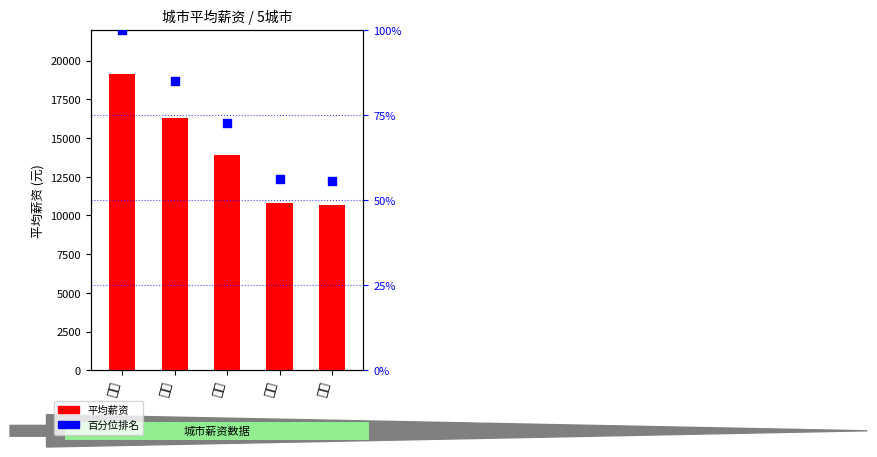

What is the total value across all series at 上海?

16373.6